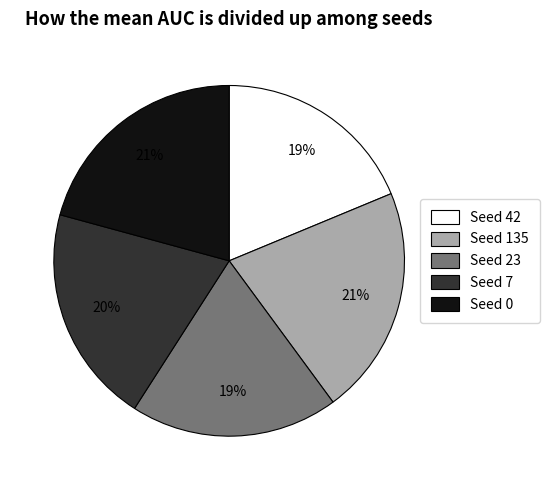

What is the ratio of the value at Seed 23 to the value at Seed 0?

0.9